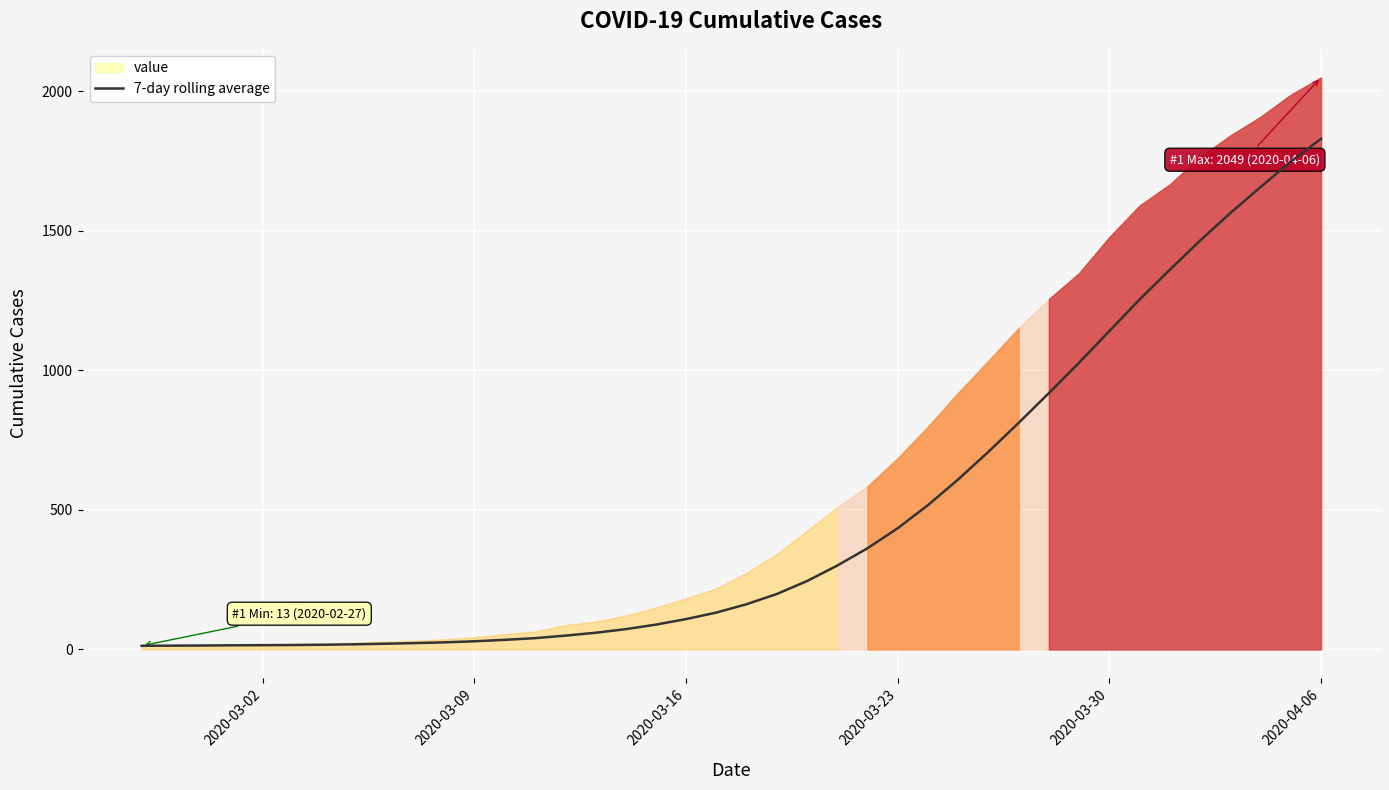

Which category has the highest value in the 7-day rolling average series?

2020-04-06